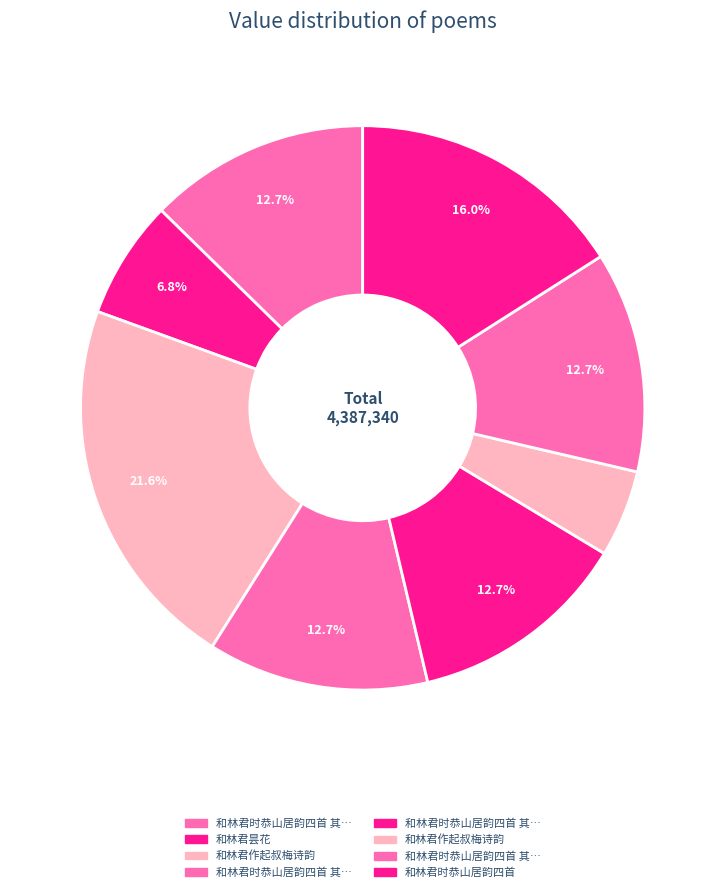

Count the number of slices in the pie.

8